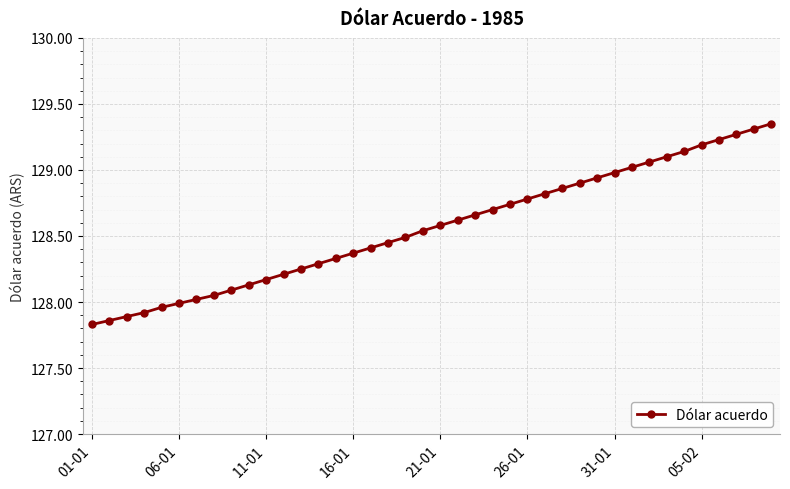

What is the sum of all values?

5142.5